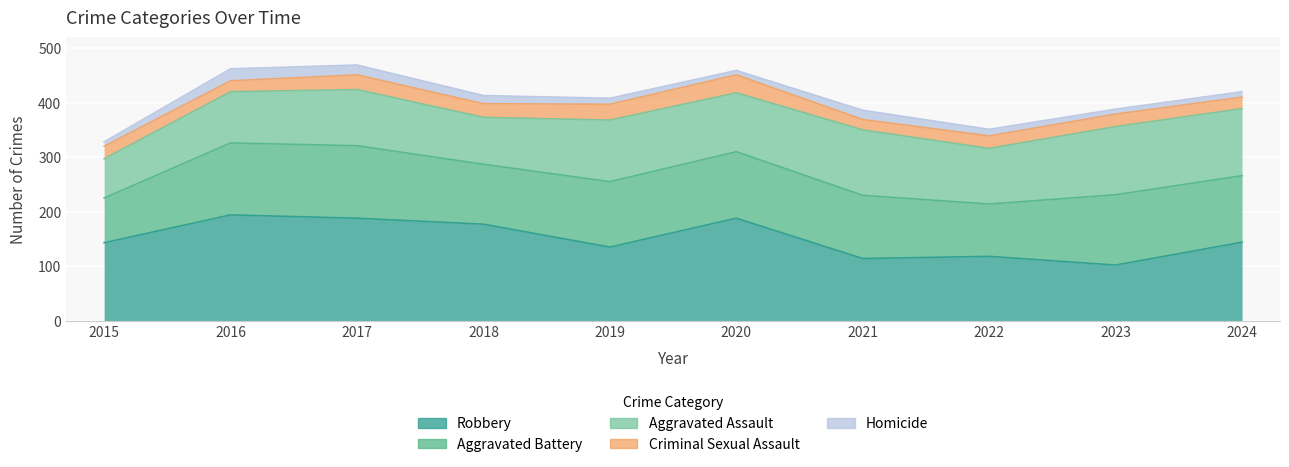

Which has a higher value, 2020 or 2021?

2020